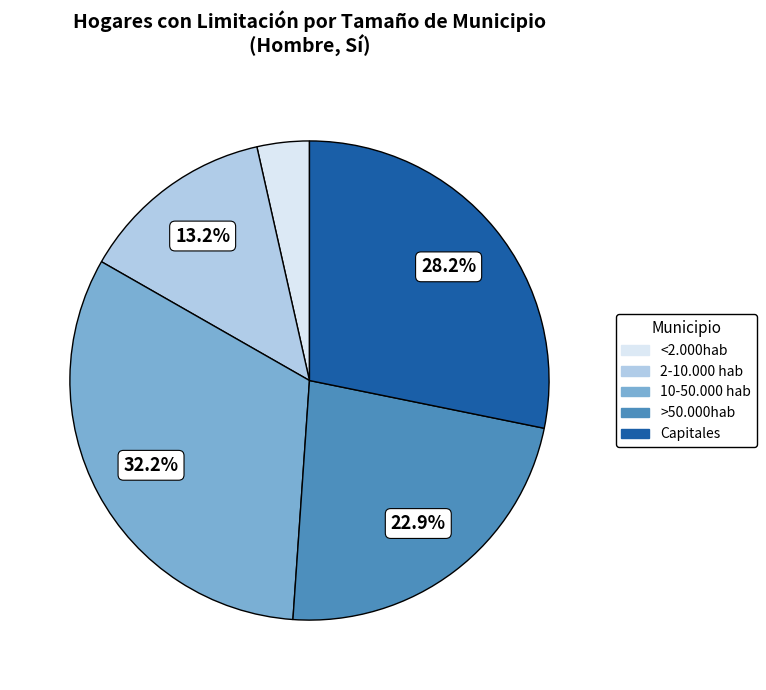

To the nearest percent, what is the combined percentage of Capitales and 10-50.000 hab?

60%